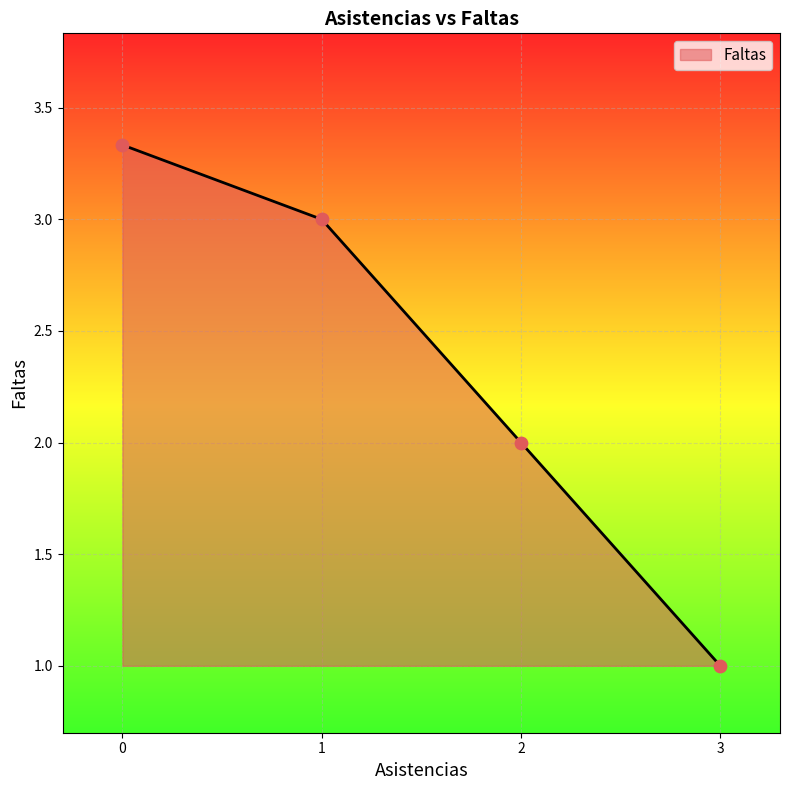

What is the change in value from 0 to 2?

-1.3